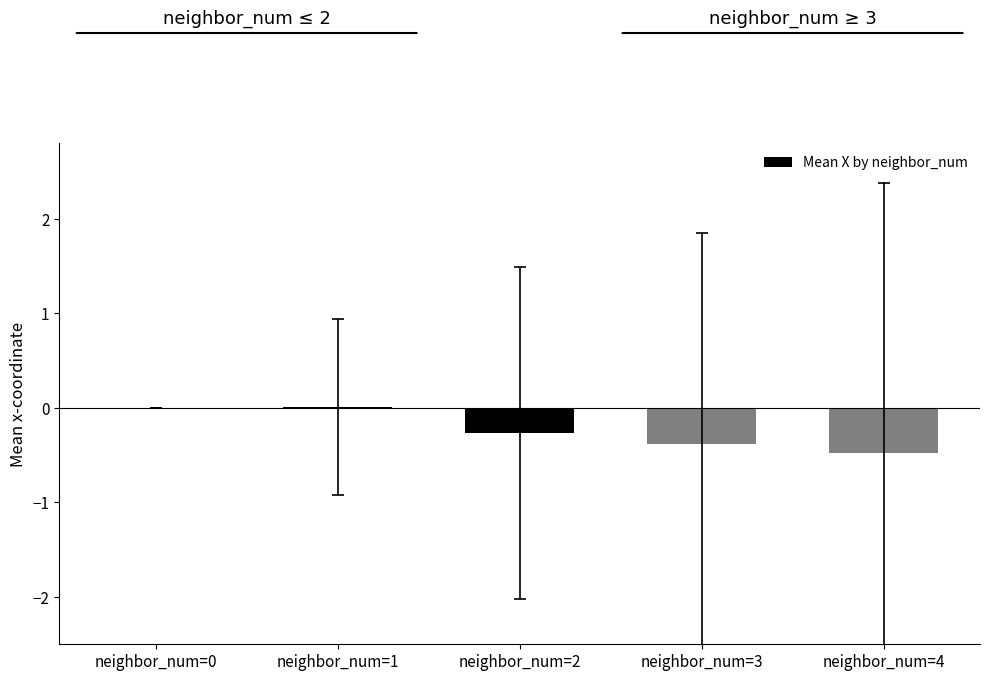

The value at neighbor_num=0 is 0.2. True or false?

False